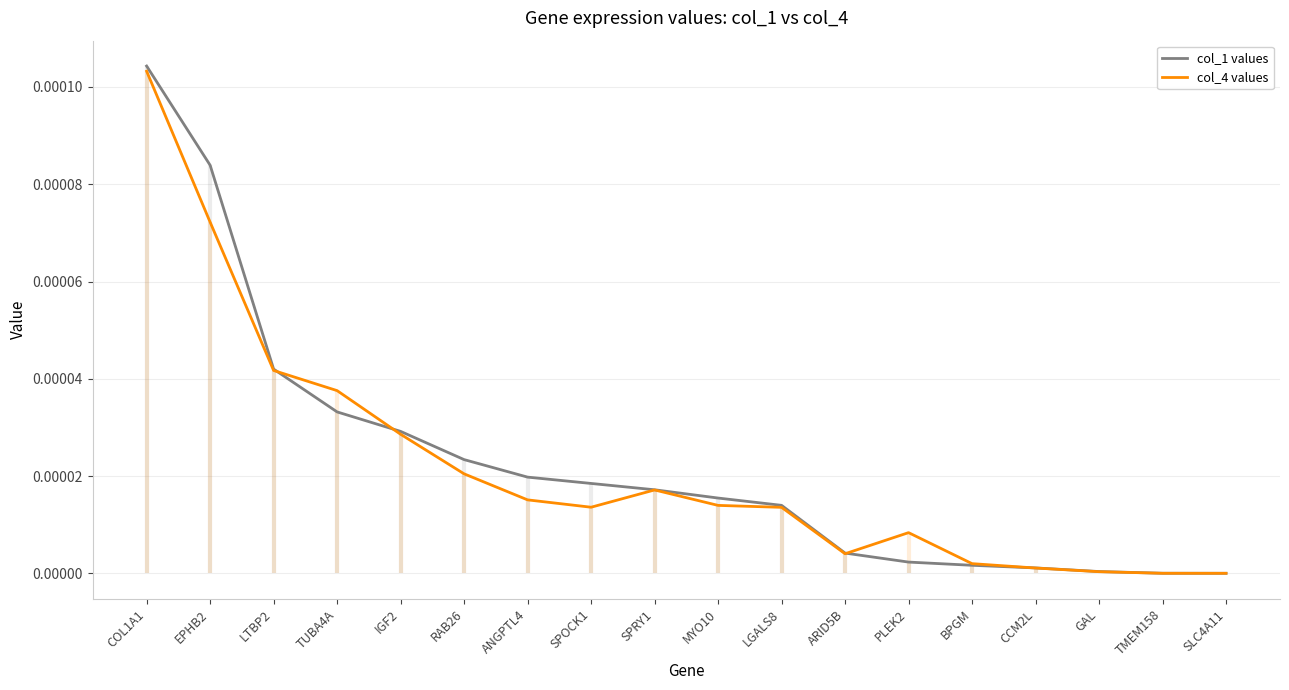

Is the value of col_1 values at IGF2 greater than the value of col_4 values at BPGM?

Yes